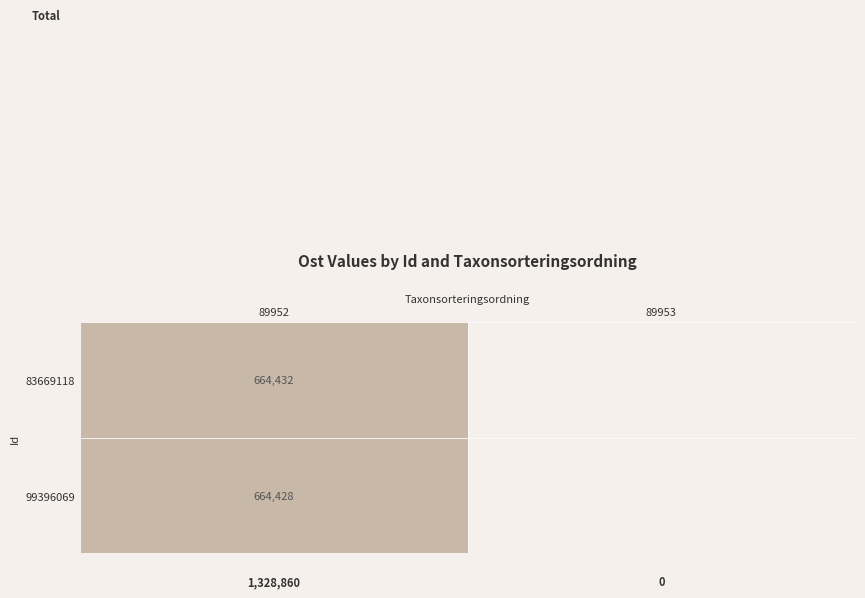

Is the value of 664431 at 0 greater than the value of 664428 at 1?

Yes